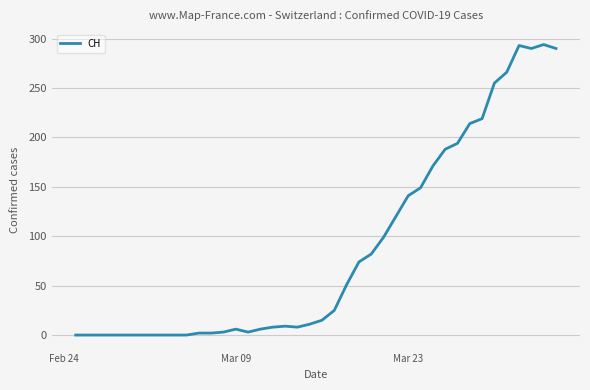

What is the difference between the maximum and minimum values?

294